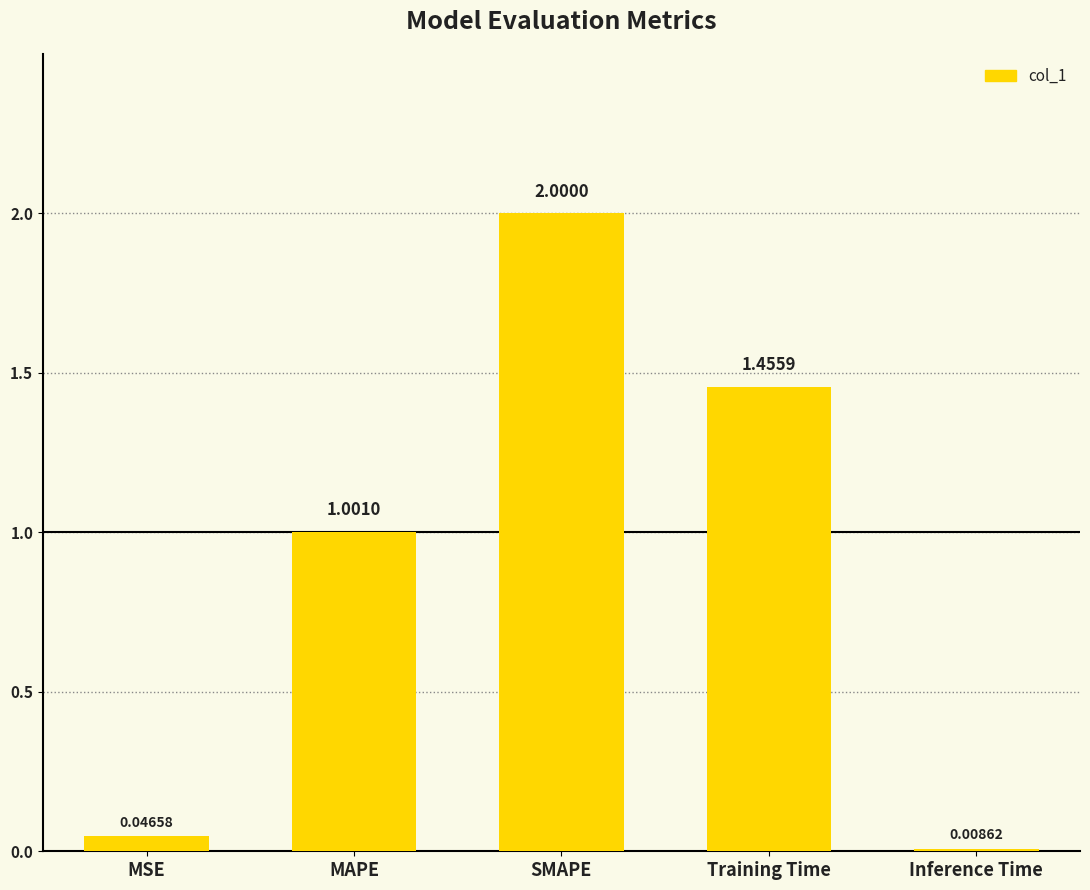

Rank the categories by value from lowest to highest.

Inference Time, MSE, MAPE, Training Time, SMAPE